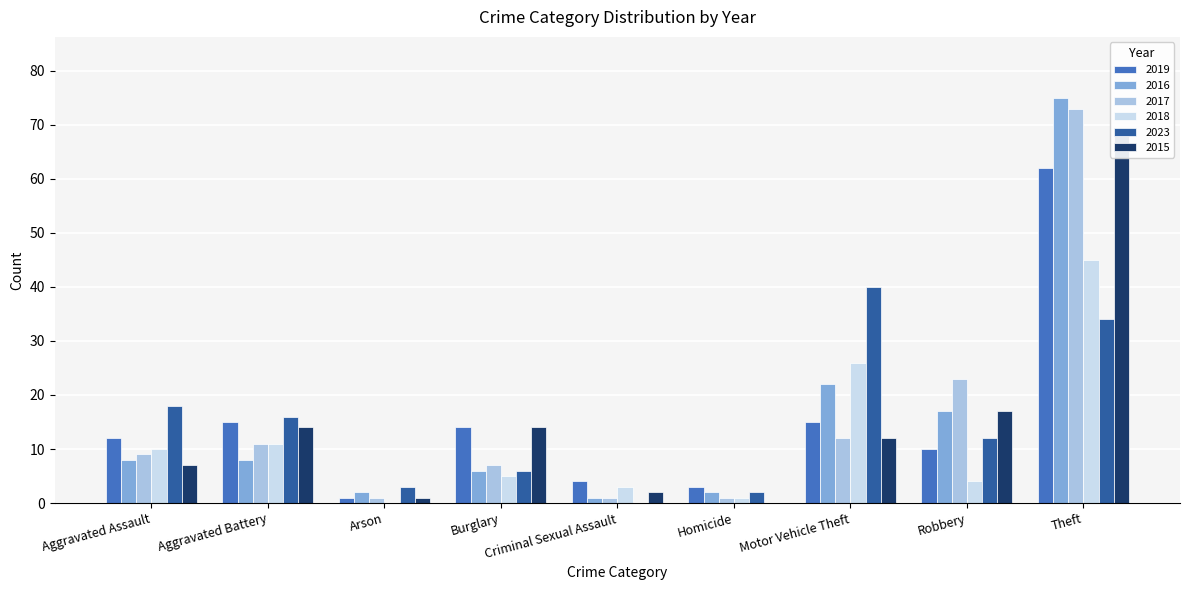

The value of 2023 at Robbery is 3. True or false?

False